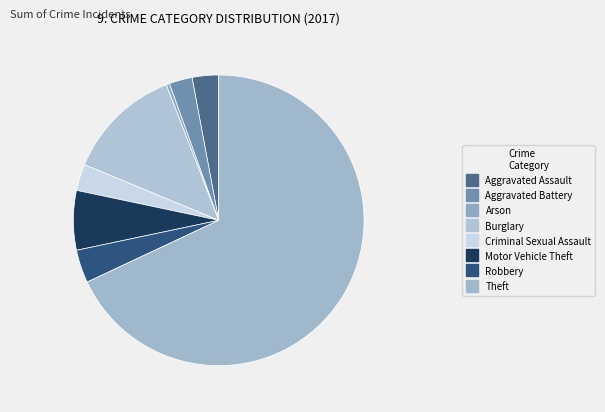

Count the number of slices in the pie.

8